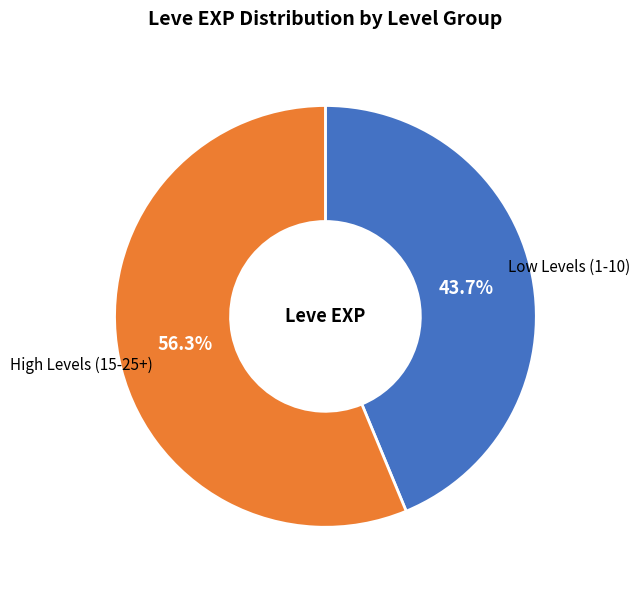

Is there a majority slice in this chart?

Yes